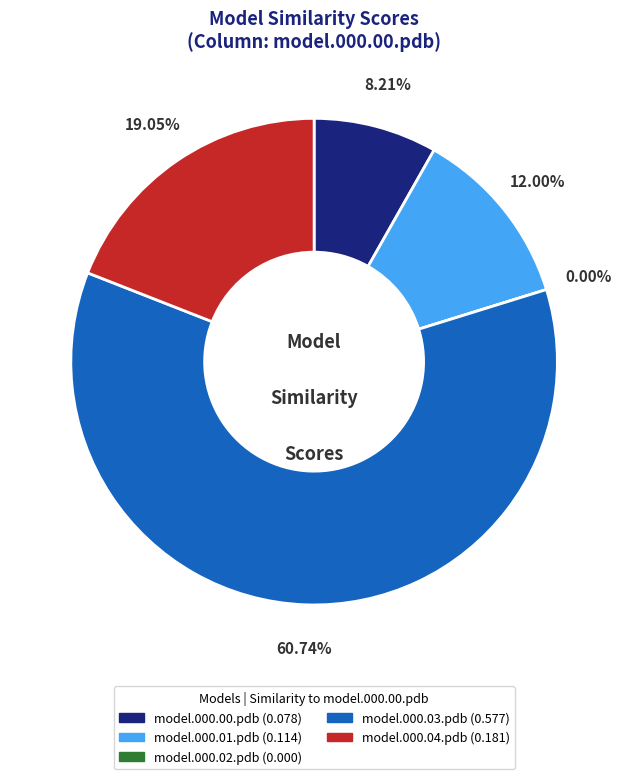

Combined, what portion of the pie is model.000.02.pdb and model.000.00.pdb?

8.2%